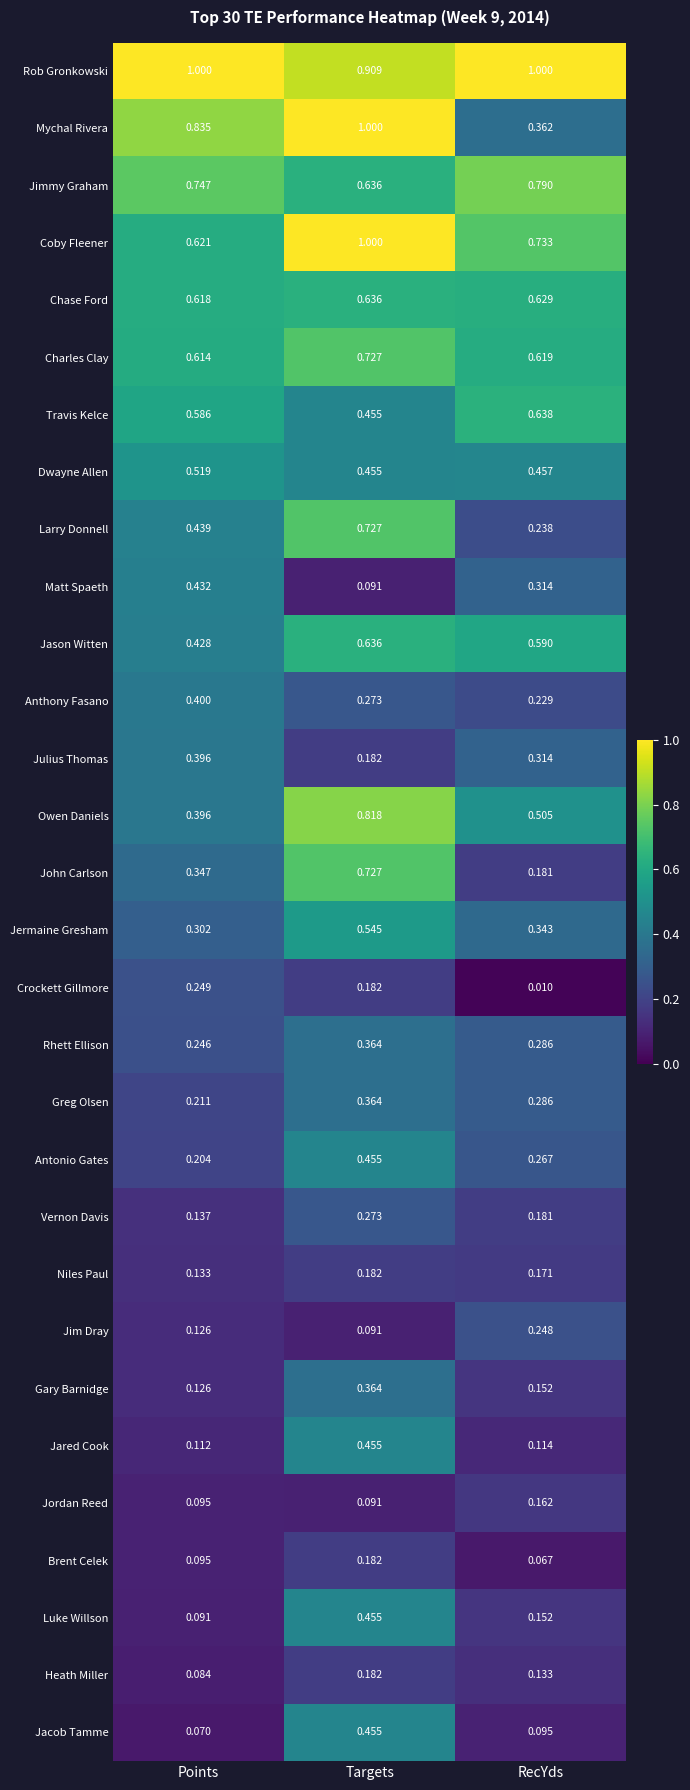

Which series has the largest total across all categories?

Rob Gronkowski